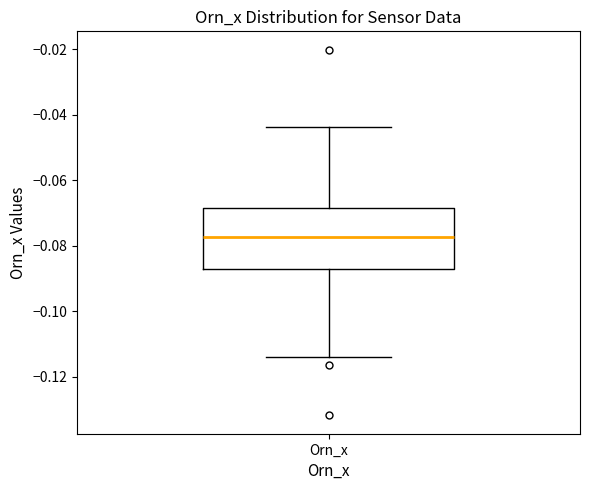

Read this box plot against the y-axis: the position of the median line, the range covered by the box, and the ends of both whiskers. The values are not printed on the chart, so give them approximately, as read against the axis.

median -0.078, box -0.086 to -0.068, whiskers -0.114 to -0.044